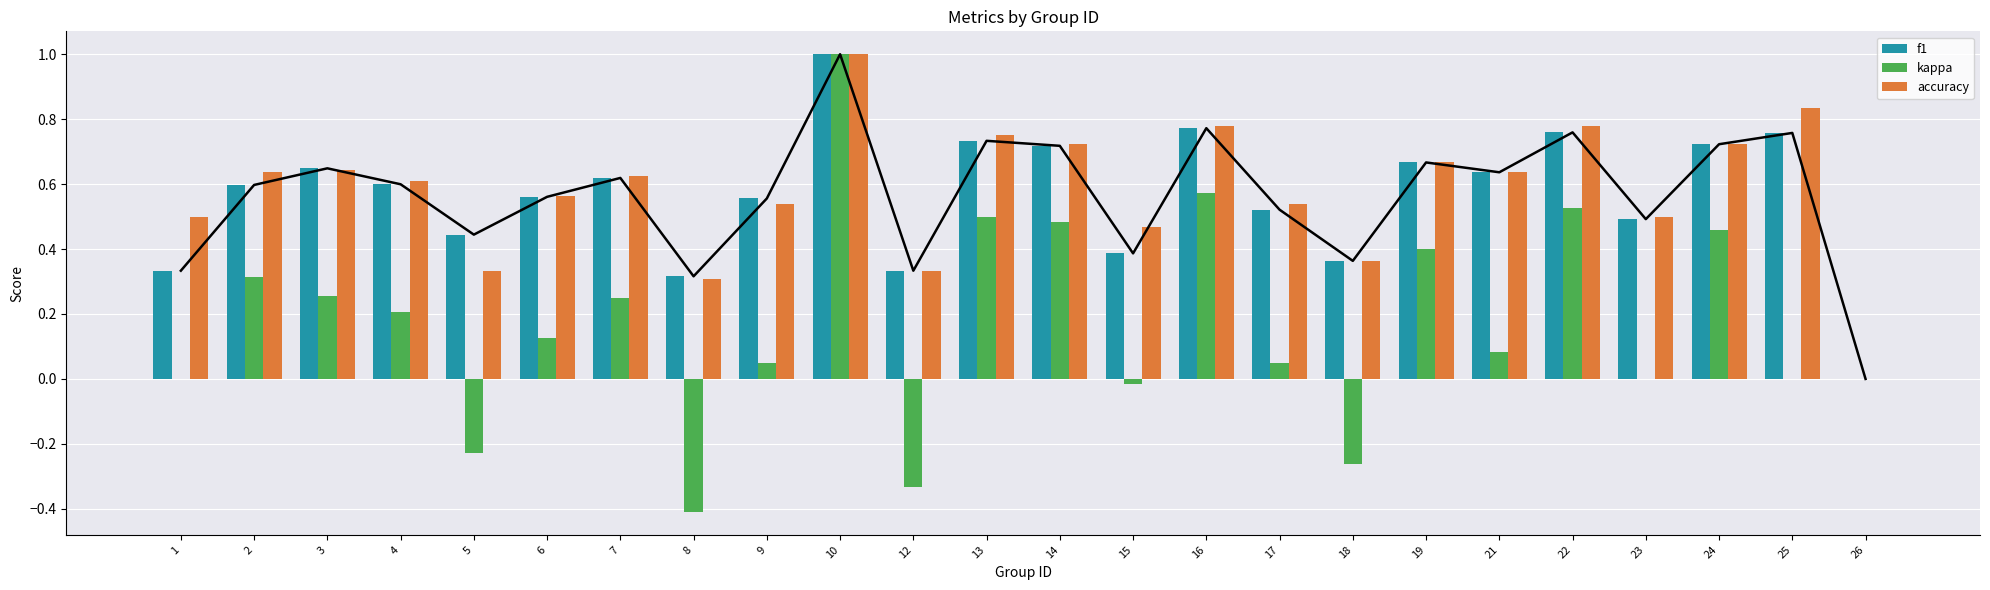

Reading left to right, transcribe all the data shown in this chart.

f1: 1=0.3	2=0.6	3=0.6	4=0.6	5=0.4	6=0.6	7=0.6	8=0.3	9=0.6	10=1.0	12=0.3	13=0.7	14=0.7	15=0.4	16=0.8	17=0.5	18=0.4	19=0.7	21=0.6	22=0.8	23=0.5	24=0.7	25=0.8	26=0.0
kappa: 1=0.0	2=0.3	3=0.3	4=0.2	5=-0.2	6=0.1	7=0.2	8=-0.4	9=0.0	10=1.0	12=-0.3	13=0.5	14=0.5	15=-0.0	16=0.6	17=0.0	18=-0.3	19=0.4	21=0.1	22=0.5	23=0.0	24=0.5	25=0.0	26=0.0
accuracy: 1=0.5	2=0.6	3=0.6	4=0.6	5=0.3	6=0.6	7=0.6	8=0.3	9=0.5	10=1.0	12=0.3	13=0.8	14=0.7	15=0.5	16=0.8	17=0.5	18=0.4	19=0.7	21=0.6	22=0.8	23=0.5	24=0.7	25=0.8	26=0.0